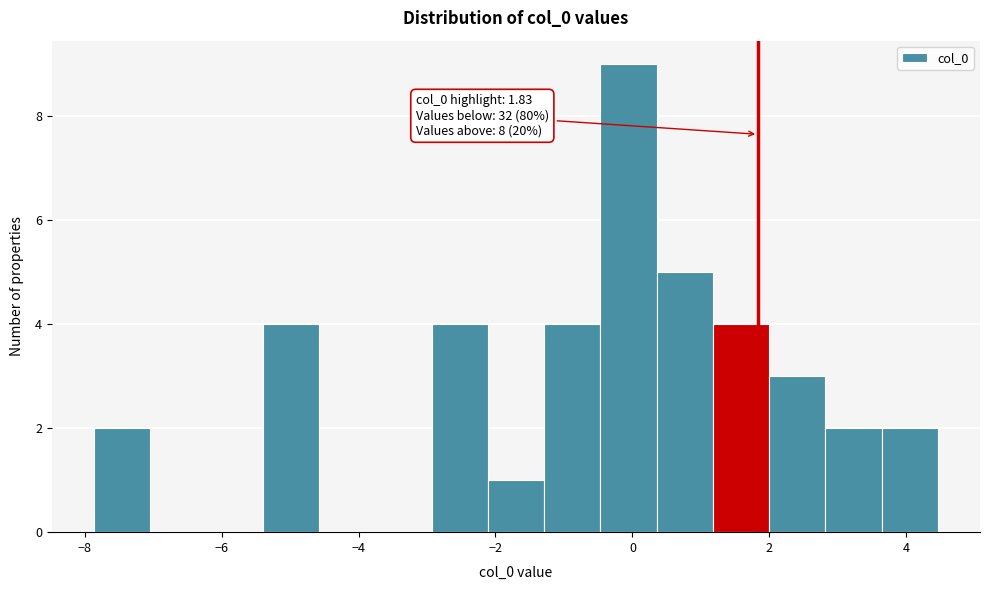

Which range on the x-axis has the tallest bar?

-0.4 to 0.4